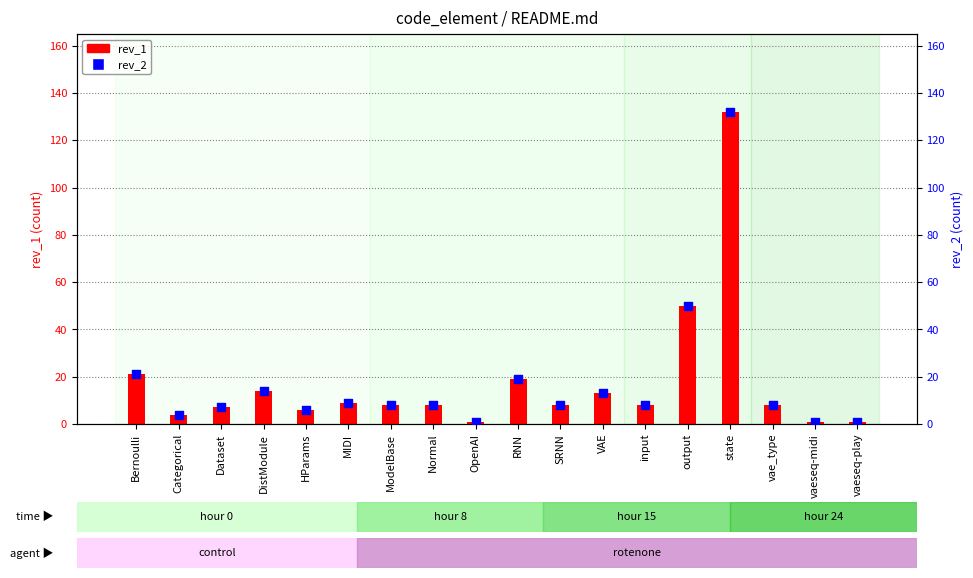

Is the value of rev_2 at input greater than the value of rev_1 at vaeseq-play?

Yes